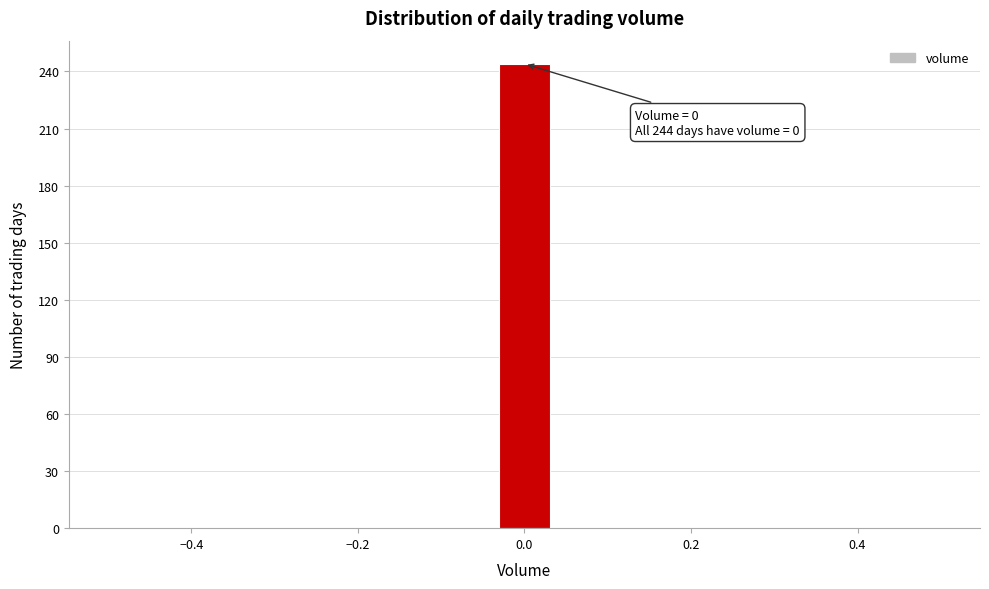

Read against the x-axis, roughly where is the centre of the tallest bar?

0.00